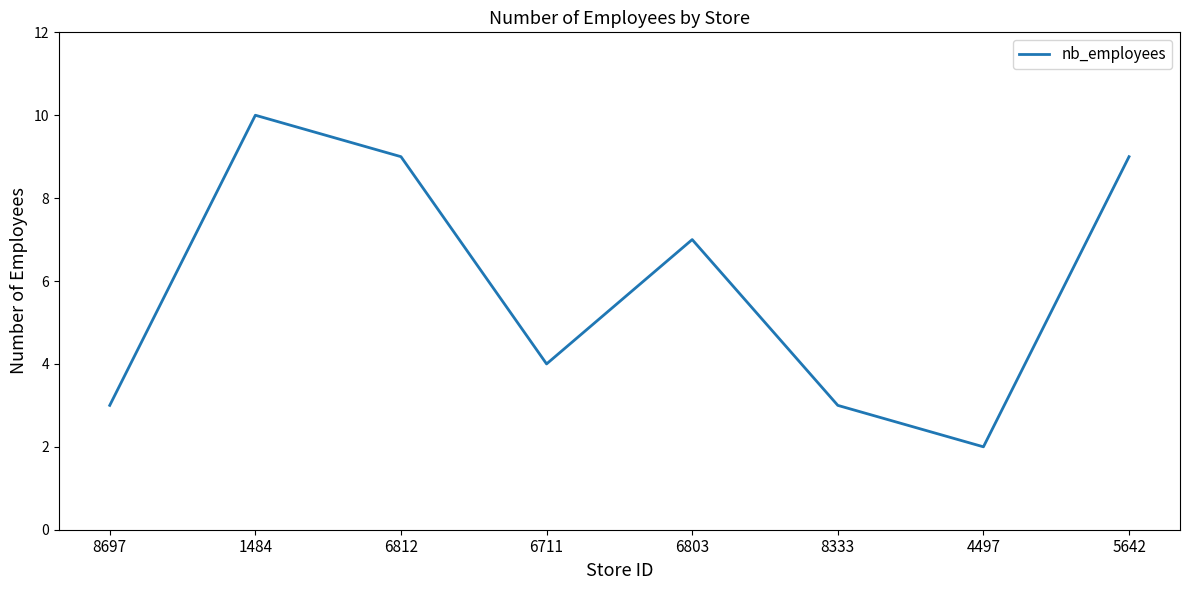

How many interior local valleys (lower than both neighbors) does the data have?

2